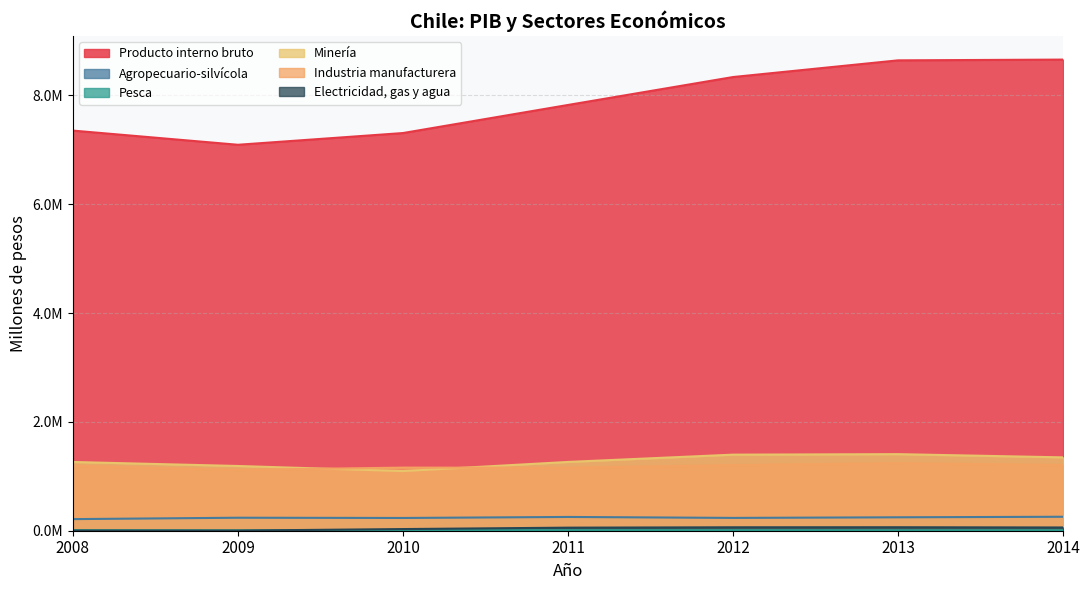

In Pesca, how many points are lower than both neighbors (excluding endpoints)?

2